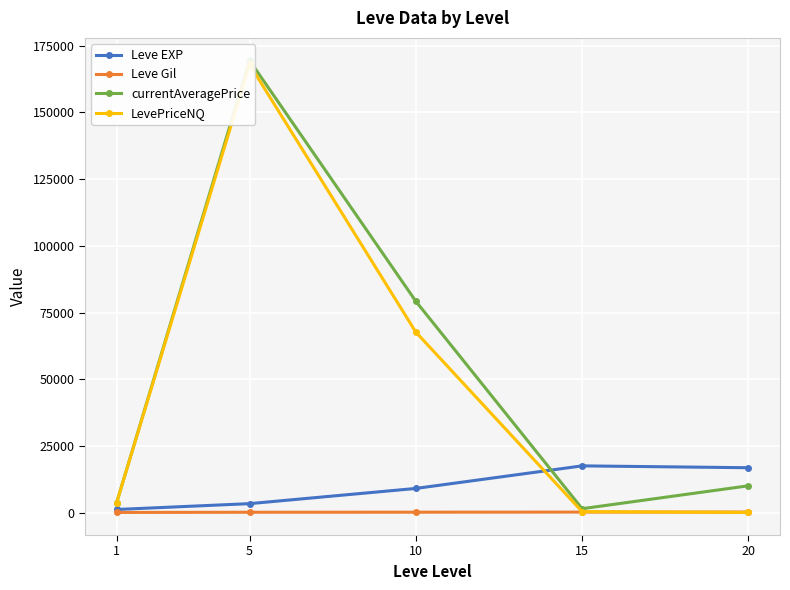

Between which two adjacent categories do LevePriceNQ and currentAveragePrice first intersect?

1 and 5